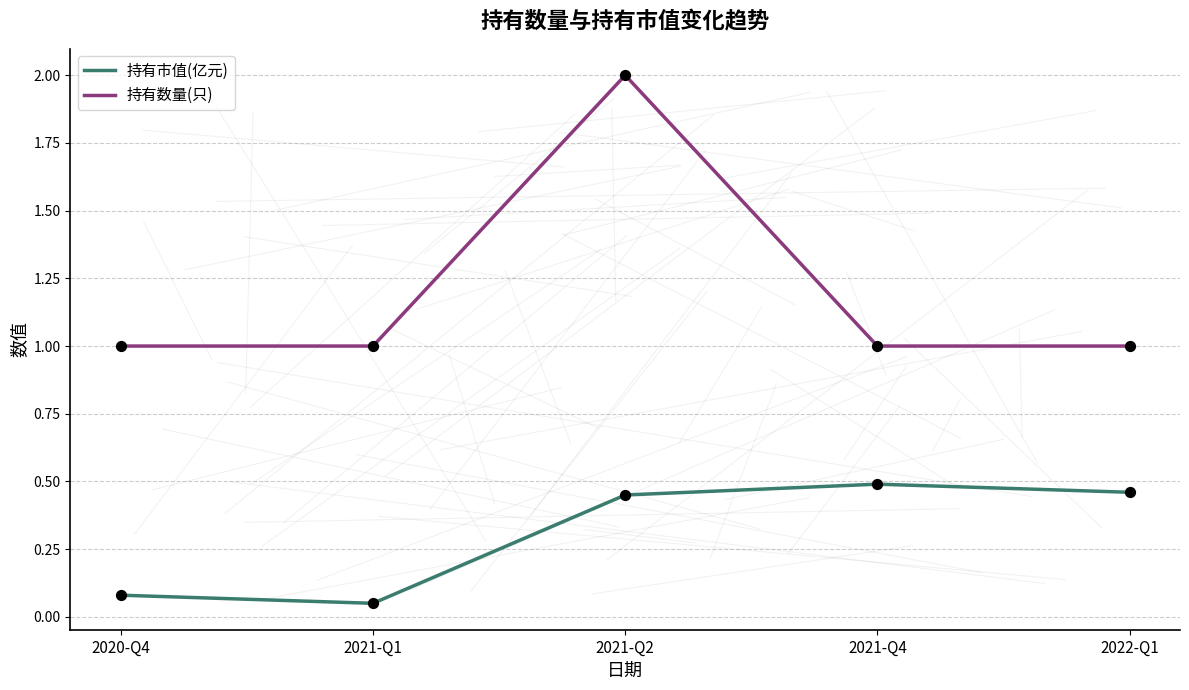

Is the value of 持有市值(亿元) at 2021-Q2 greater than the value of 持有数量(只) at 2021-Q4?

No